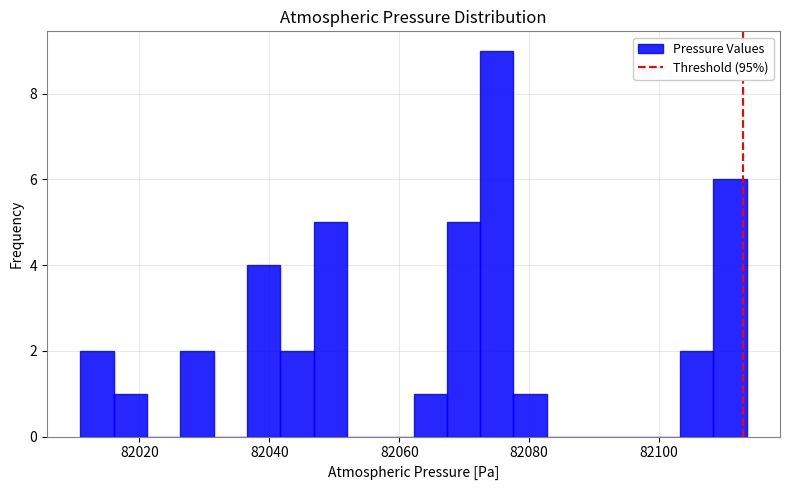

Around what value on the x-axis is the tallest bar? Give the approximate position of its centre, as read against the axis.

82076